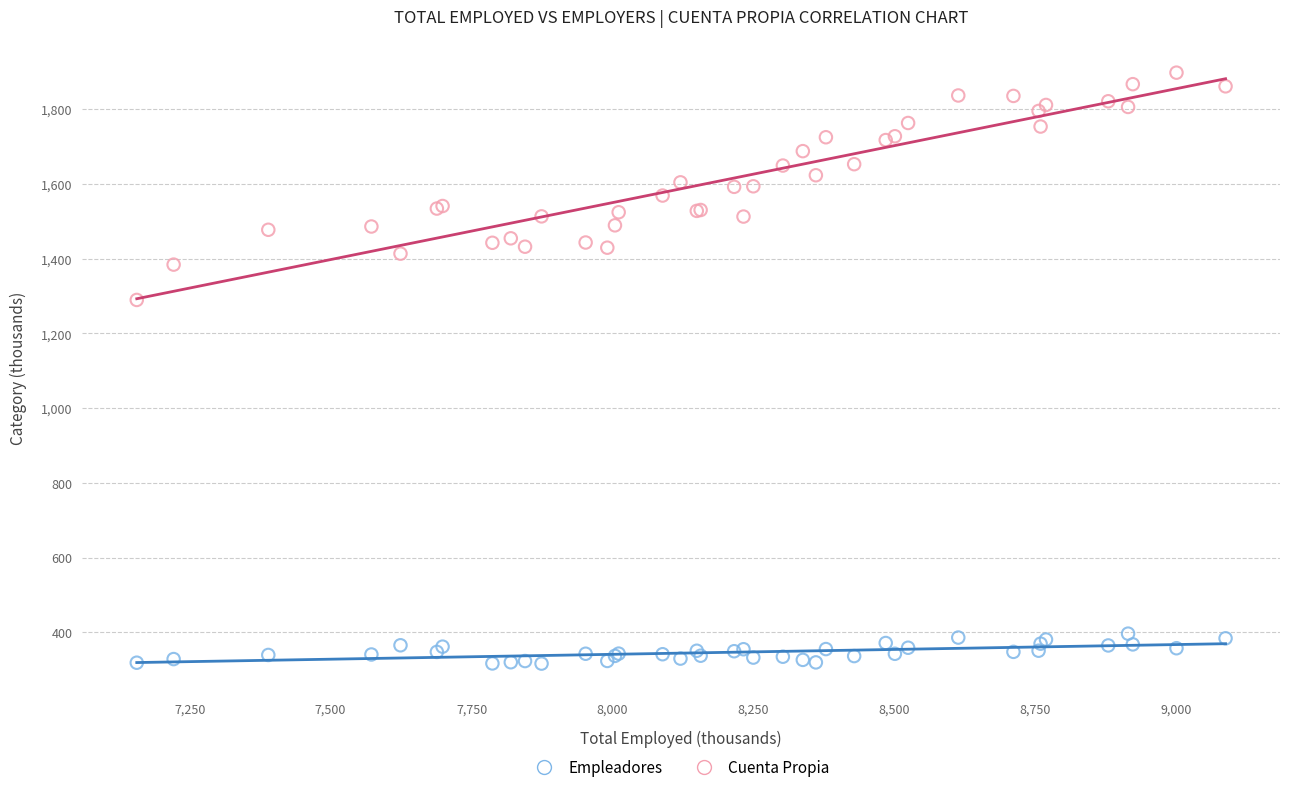

Which series contains the lowest Y value?

Empleadores